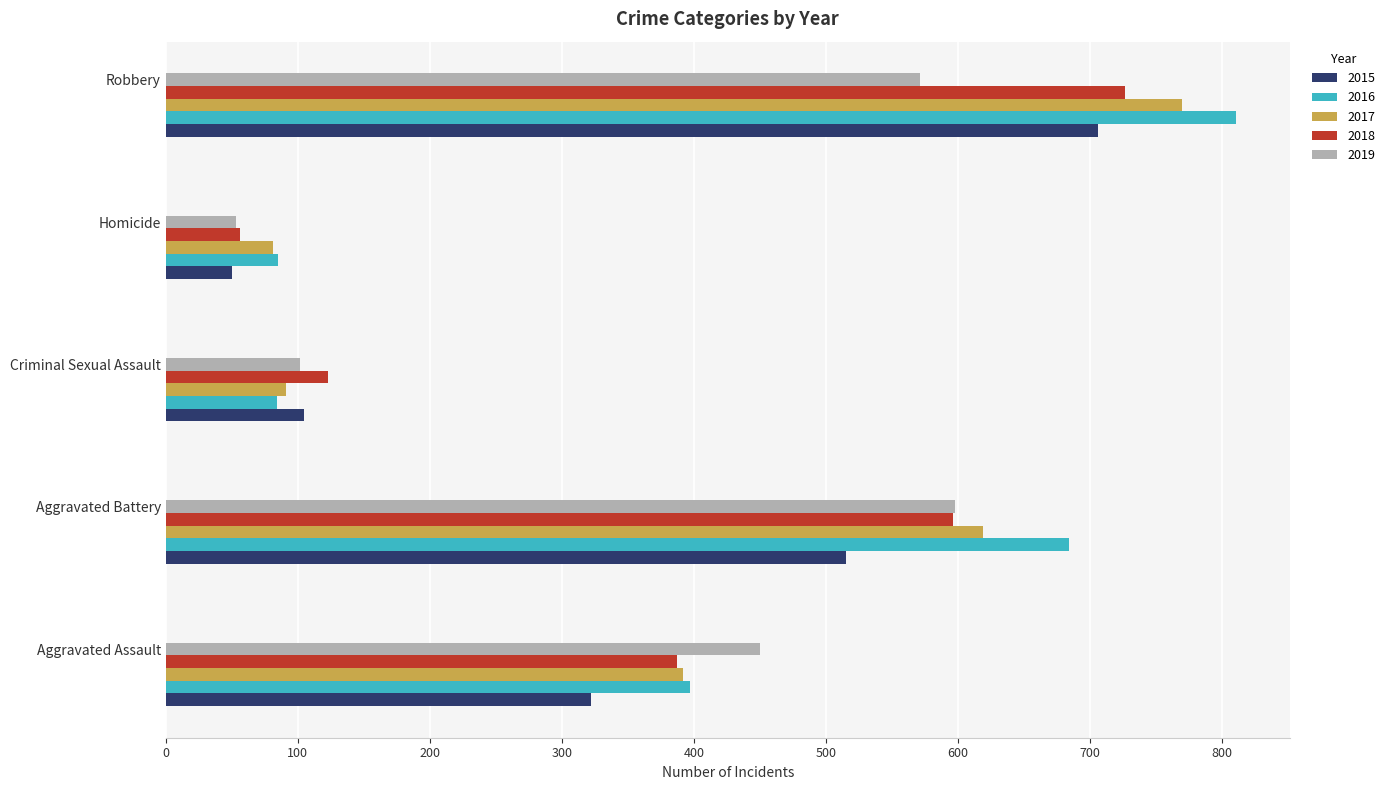

Which category has the lowest value across all series?

Homicide